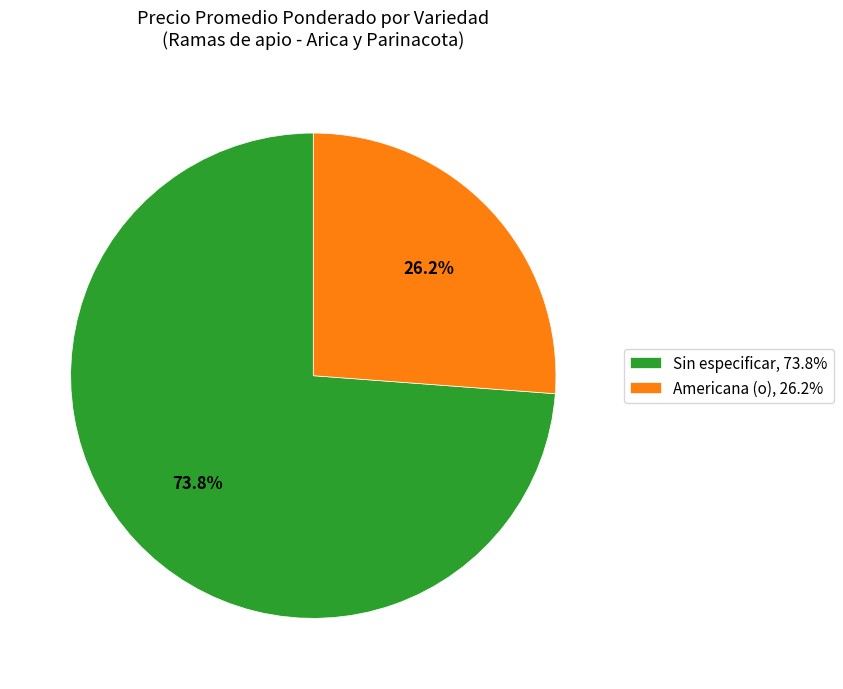

Is there a majority slice in this chart?

Yes